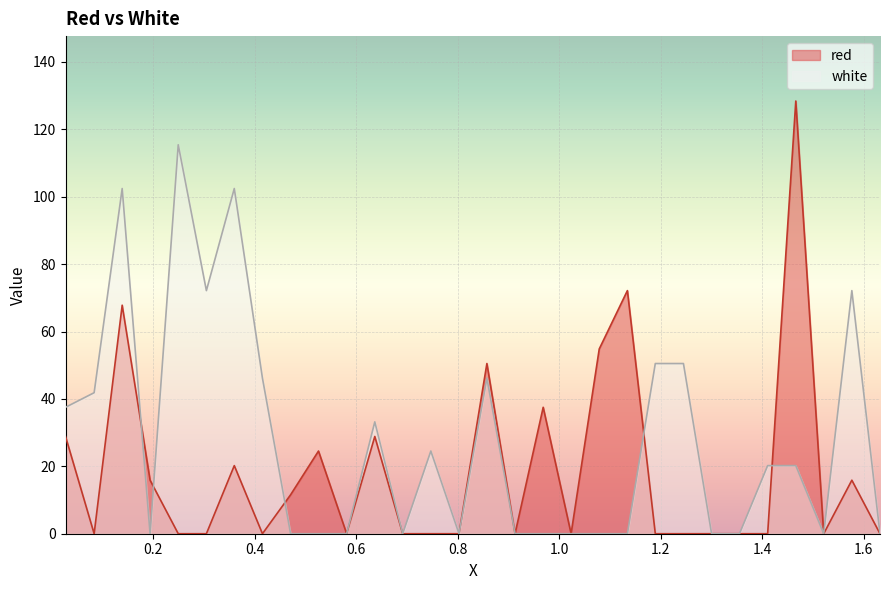

Does the chart display data point markers on the line(s)?

No